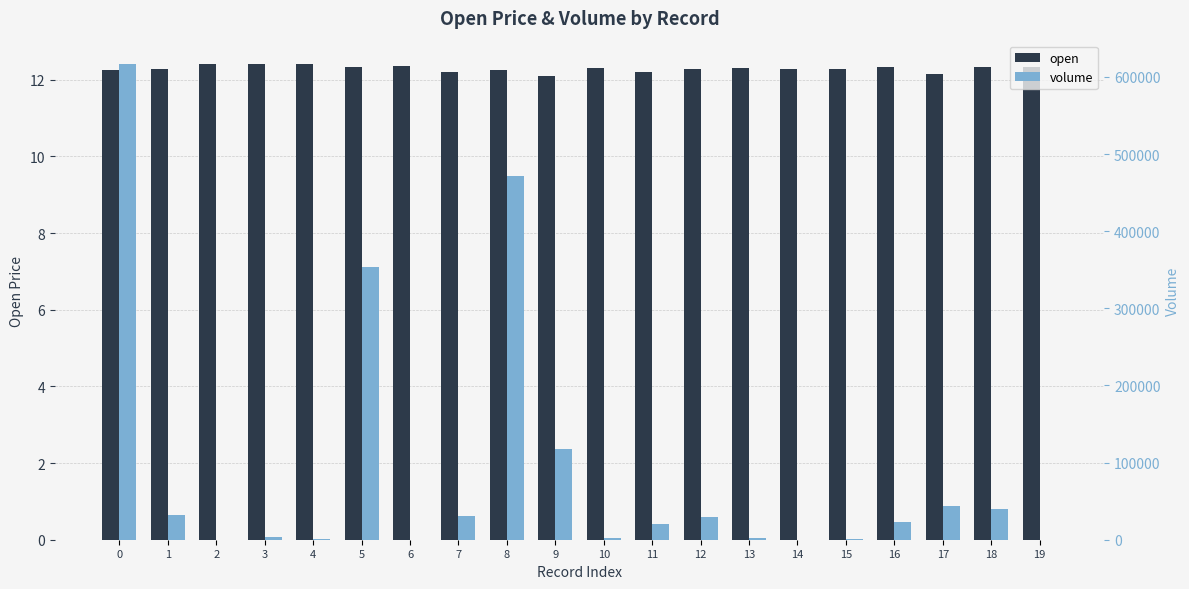

At which label is volume closest to 308162?

5